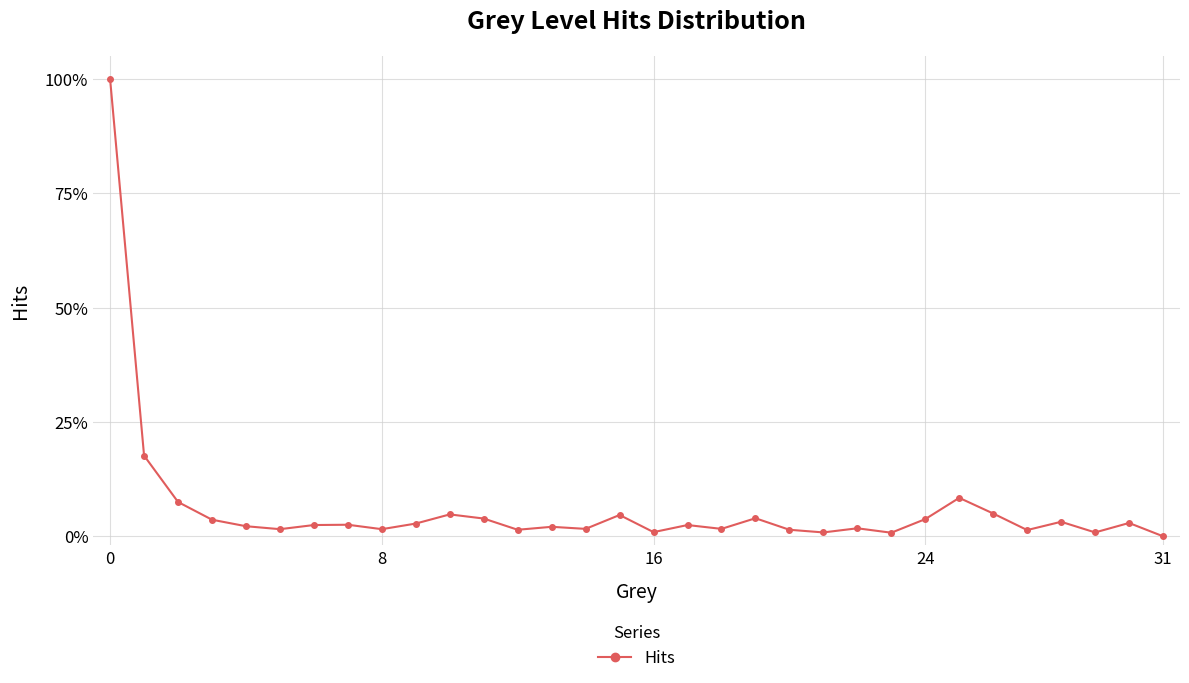

How many series are shown in this chart?

1